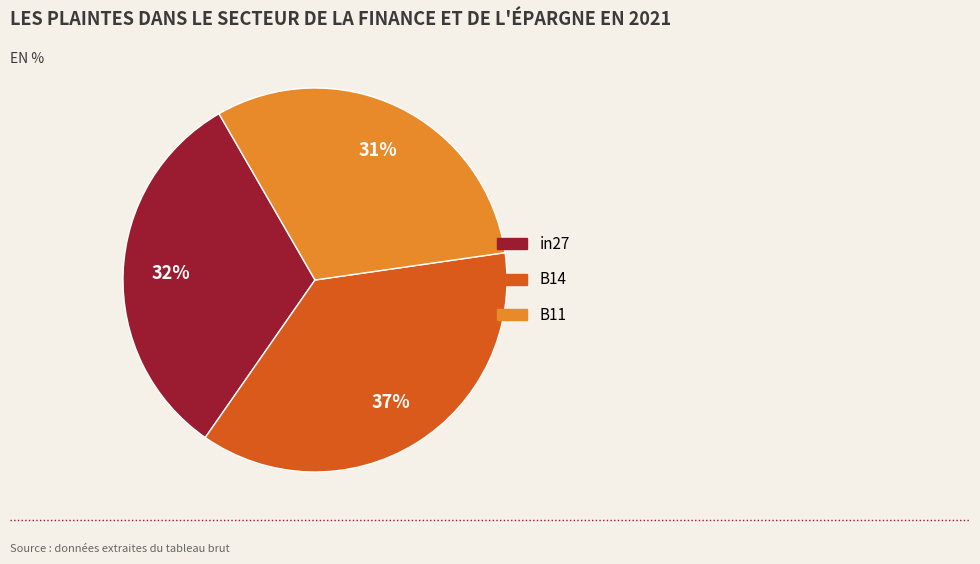

The B14 slice represents 37% of the pie. True or false?

True